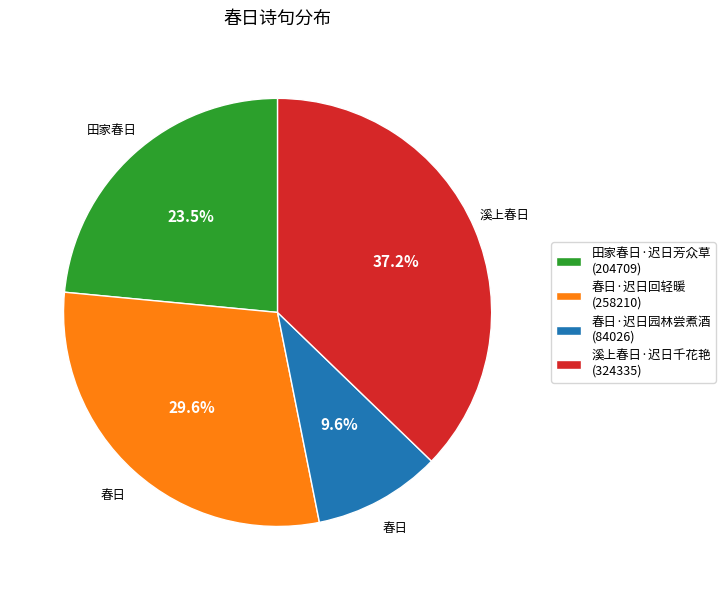

What is the smallest slice in the pie chart?

春日·迟日园林尝煮酒